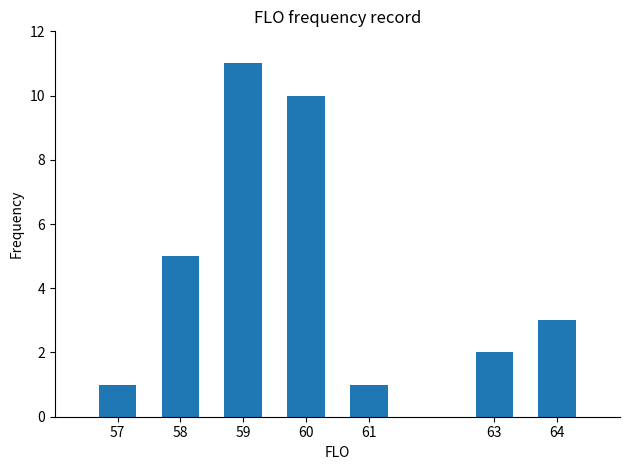

At which label is the value closest to 6?

58